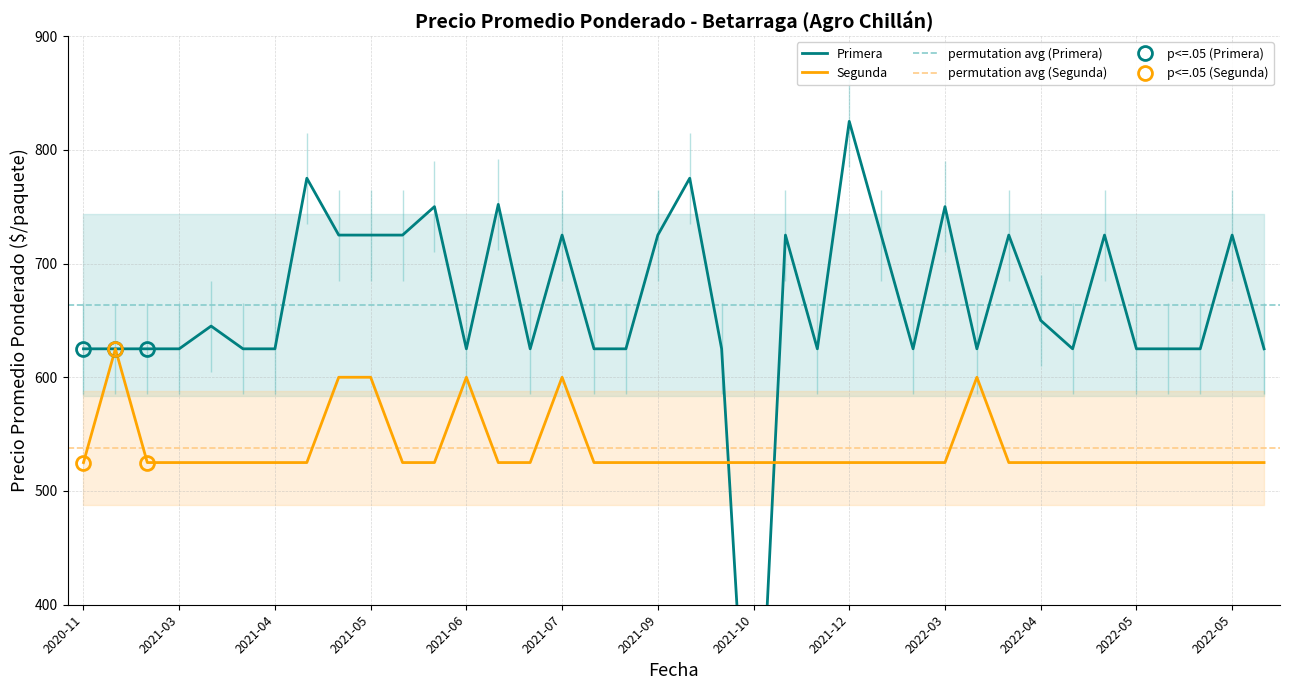

Reading right to left, list all the values displayed in this chart.

Primera: 625	725	625	625	625	725	625	650	725	625	750	625	725	825	625	725	155	625	775	725	625	625	725	625	752	625	750	725	725	725	775	625	625	645	625	625	625	625
Segunda: 525	525	525	525	525	525	525	525	525	600	525	525	525	525	525	525	525	525	525	525	525	525	600	525	525	600	525	525	600	600	525	525	525	525	525	525	625	525